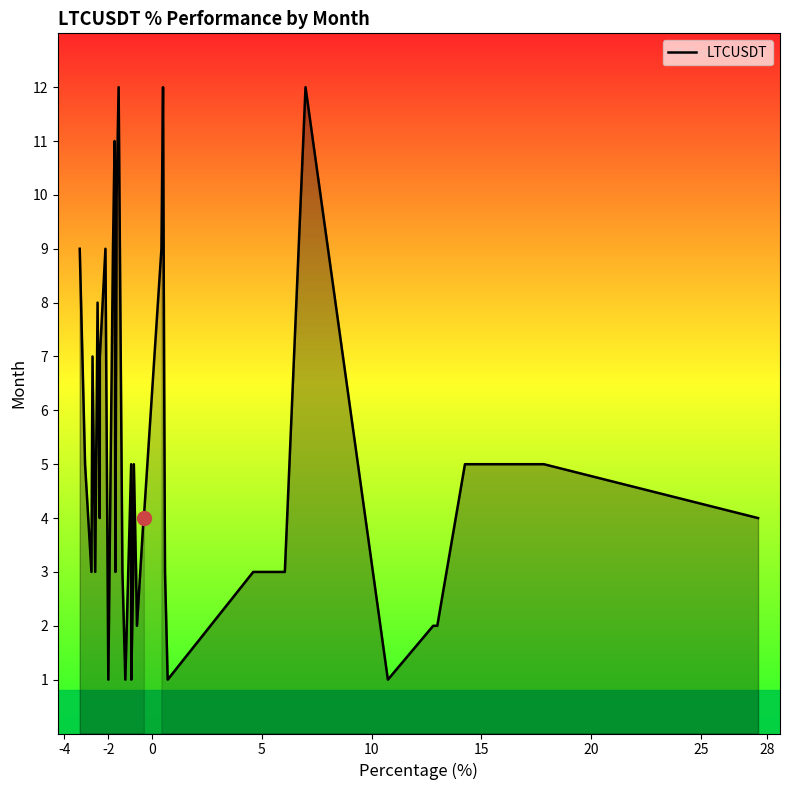

What is the greatest value displayed?

12